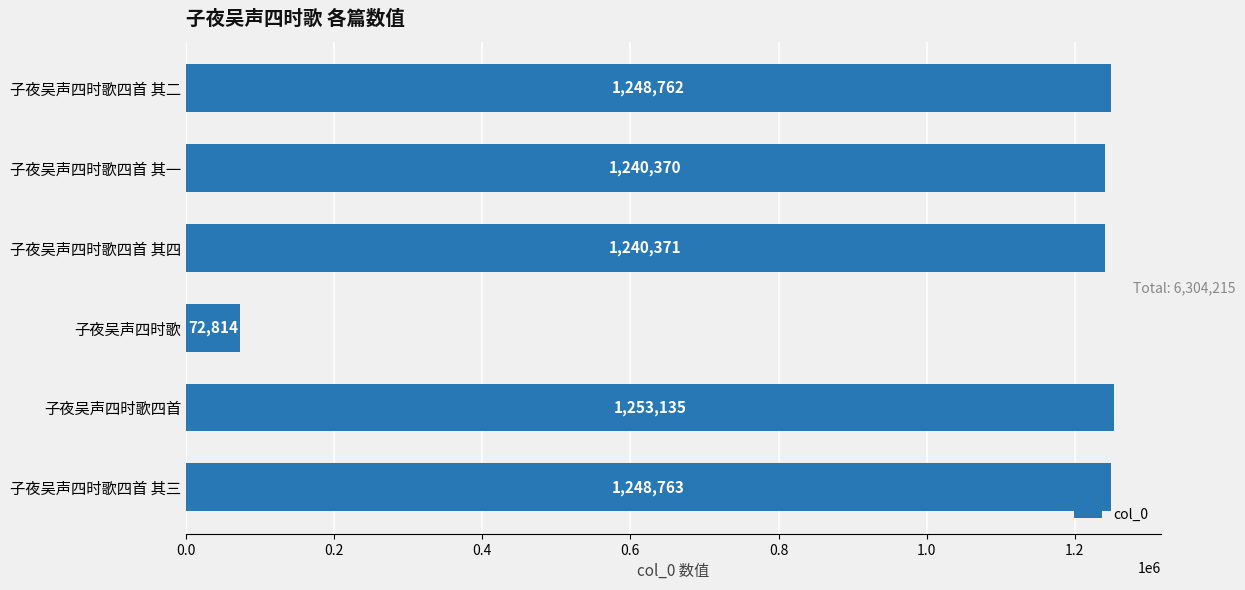

What is the difference between the maximum and minimum values?

1180321